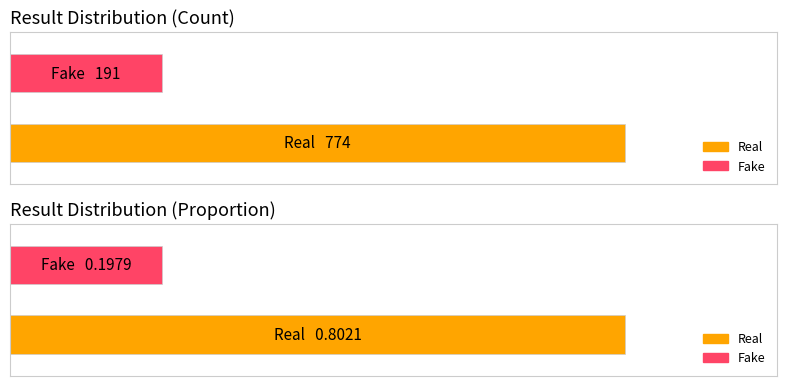

Is the value of Fake at Count of Result2 greater than the value of Real at Count of Result?

No